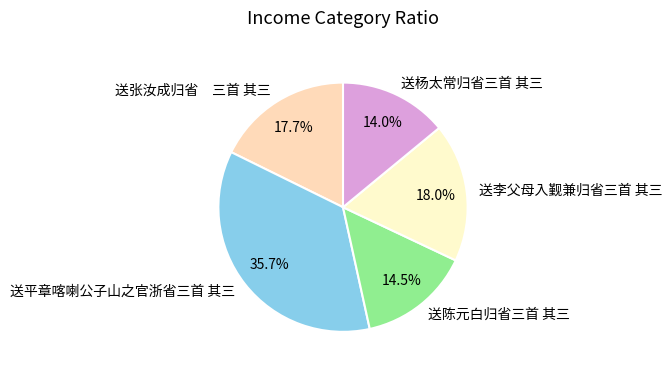

To the nearest percent, what is the combined percentage of 送杨太常归省三首 其三 and 送平章喀喇公子山之官浙省三首 其三?

50%